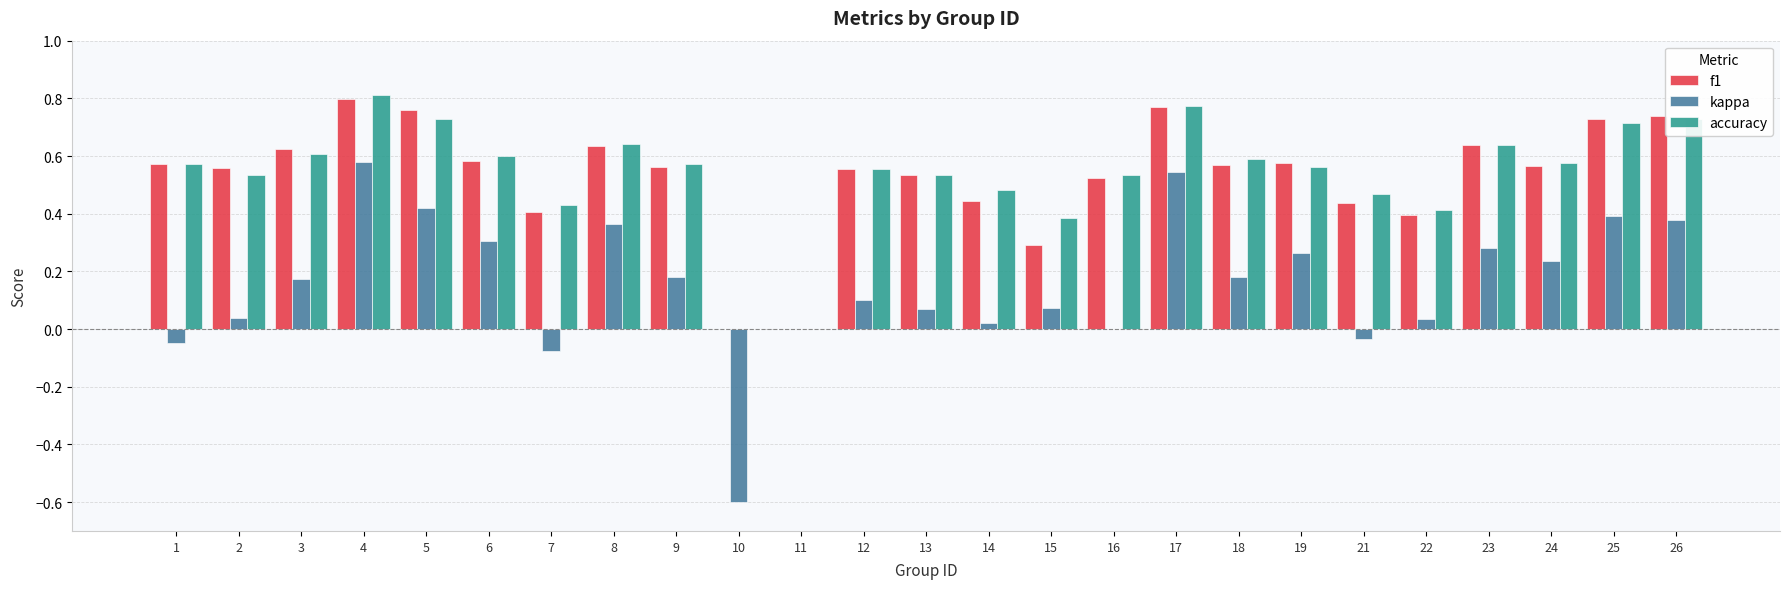

The f1 series shows 1.4 at 4. True or false?

False